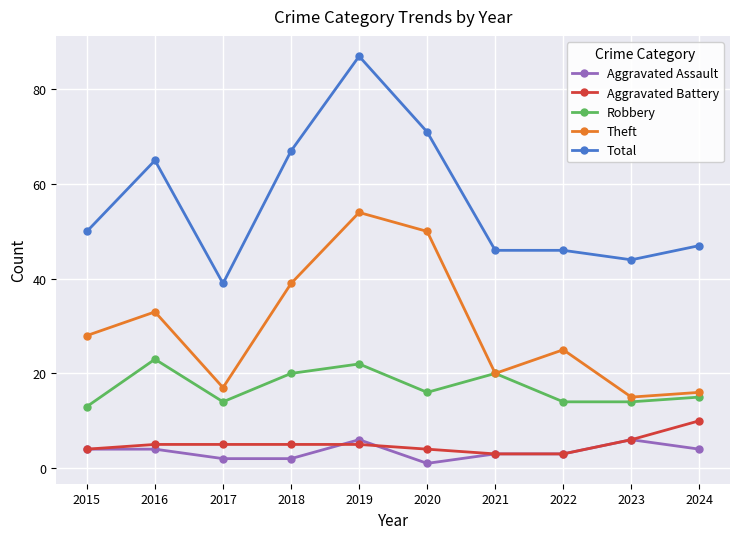

What is the sum of the Aggravated Assault values at 2021 and 2018?

5